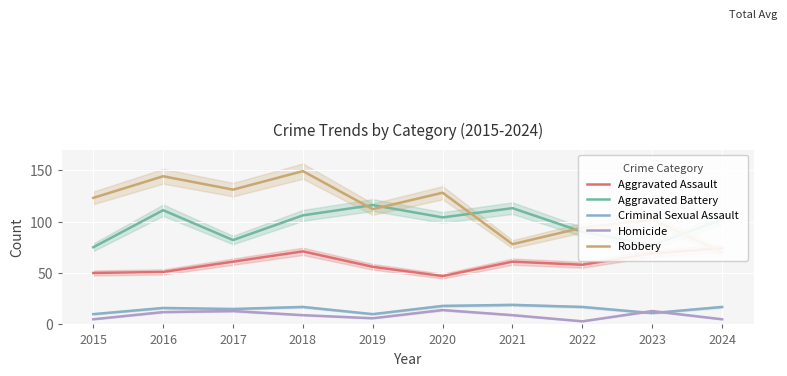

Rank the series by their maximum value, from lowest to highest.

Homicide, Criminal Sexual Assault, Aggravated Assault, Aggravated Battery, Robbery